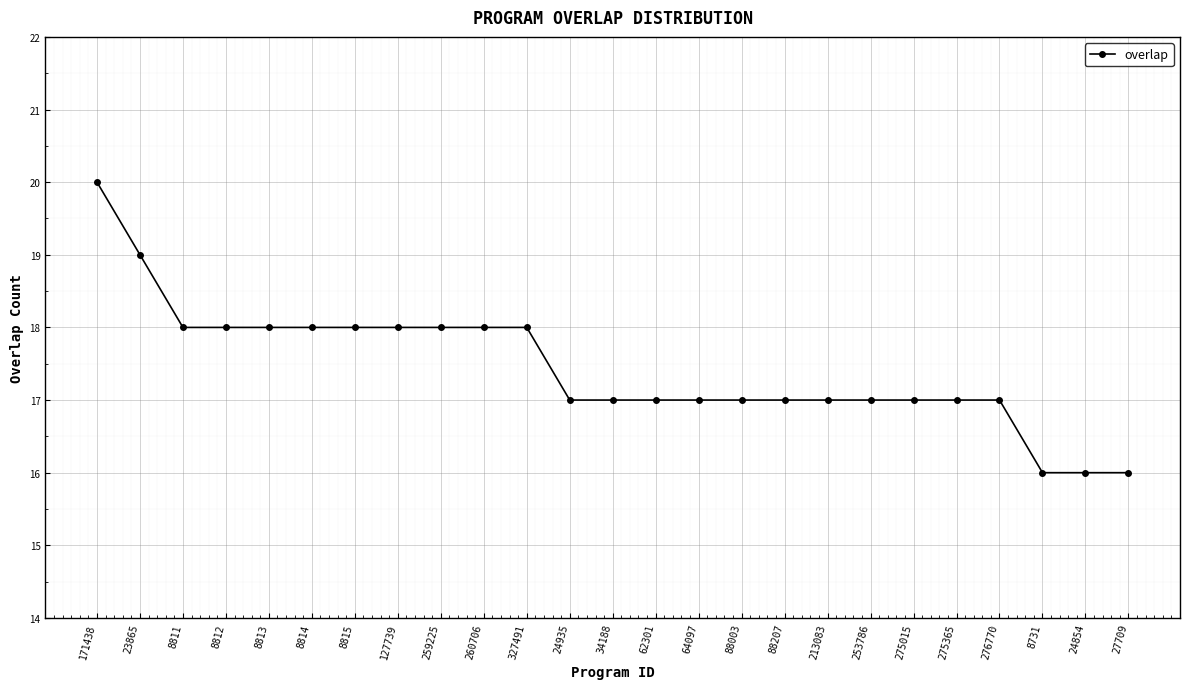

What is the average value?

17